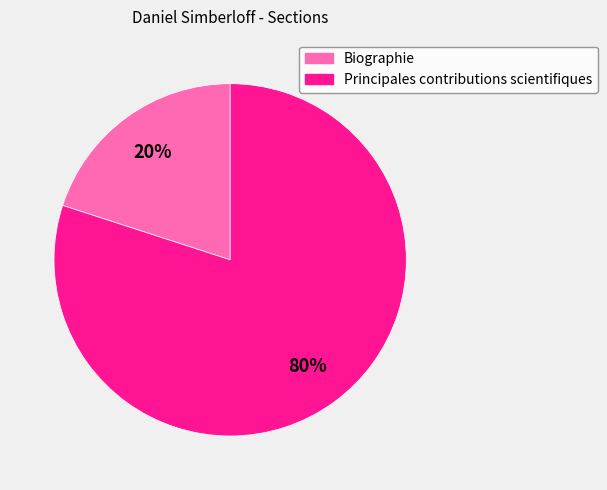

Which has a higher value, Principales contributions scientifiques or Biographie?

Principales contributions scientifiques